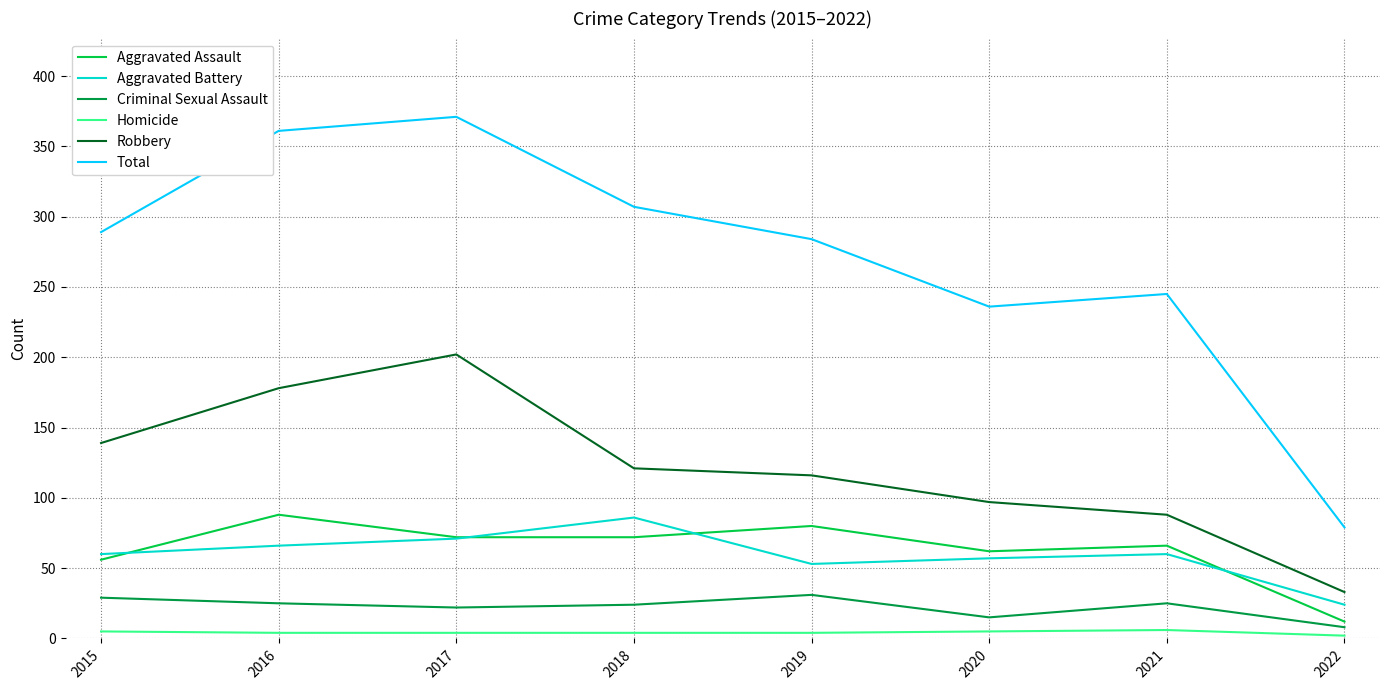

True or false: Aggravated Battery and Criminal Sexual Assault cross at least once.

False